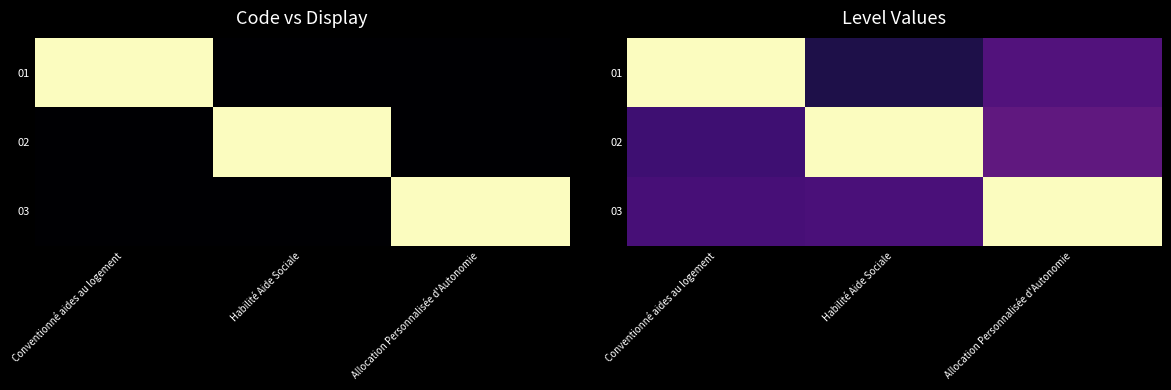

Read the 03 value at Habilité Aide Sociale.

0.2